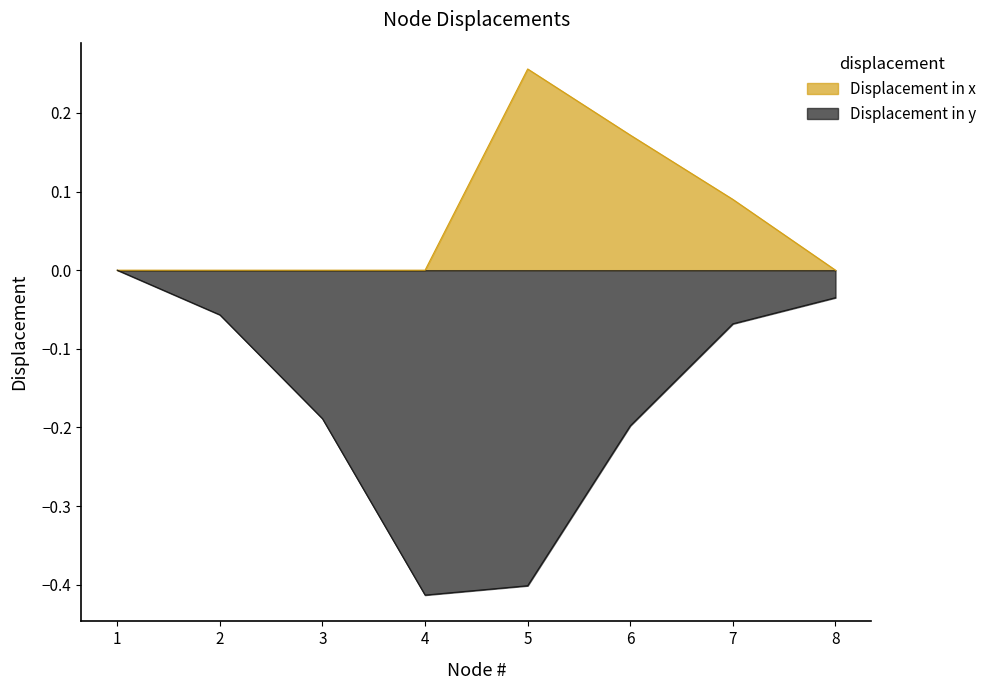

Between 7 and 5, which is larger?

5